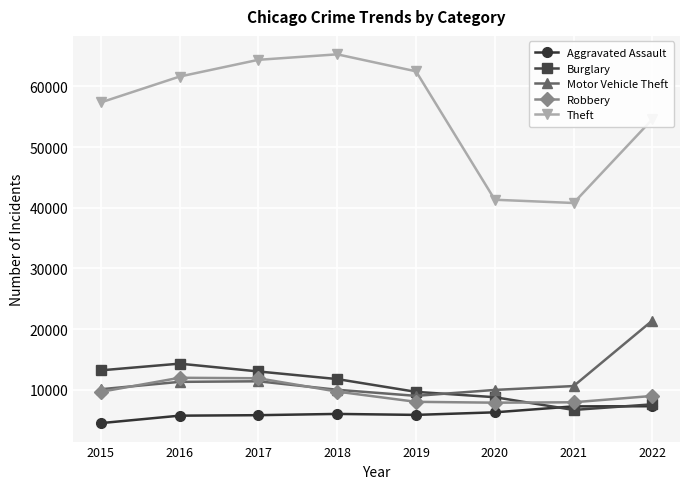

At how many categories does at least one series exceed 43328?

6